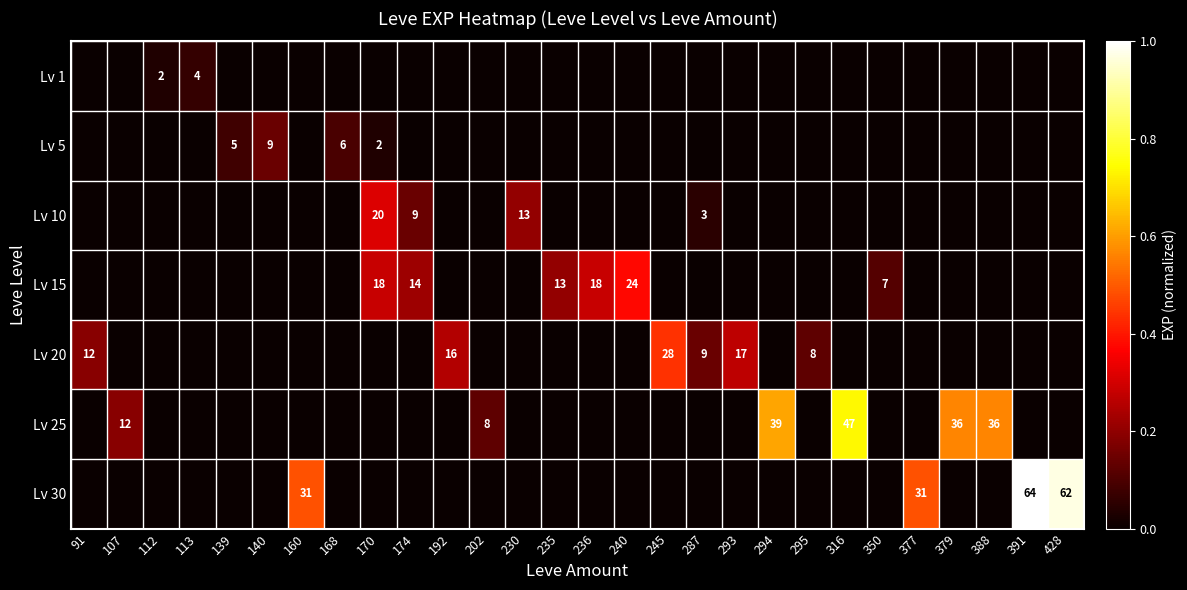

What is the difference between the highest and lowest values at 236?

0.3